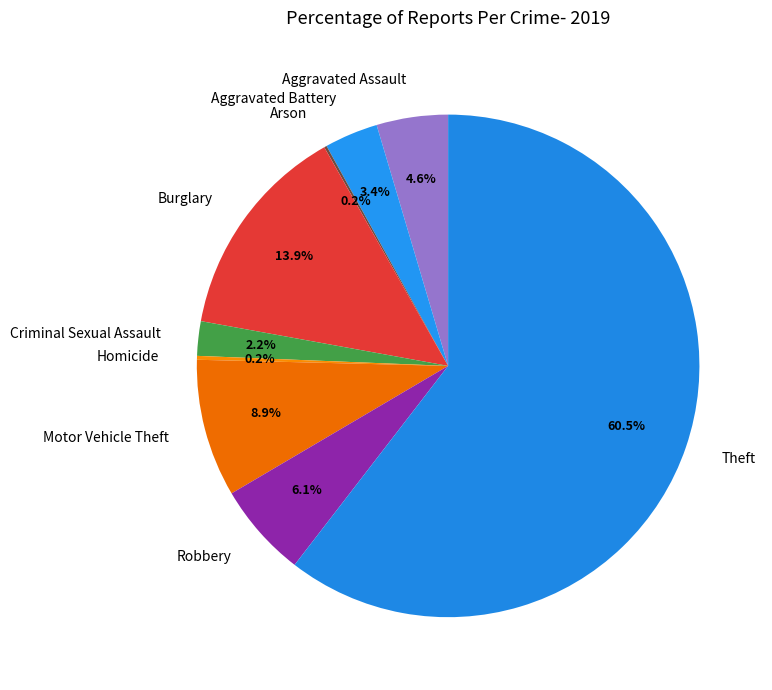

Is there a majority slice in this chart?

Yes